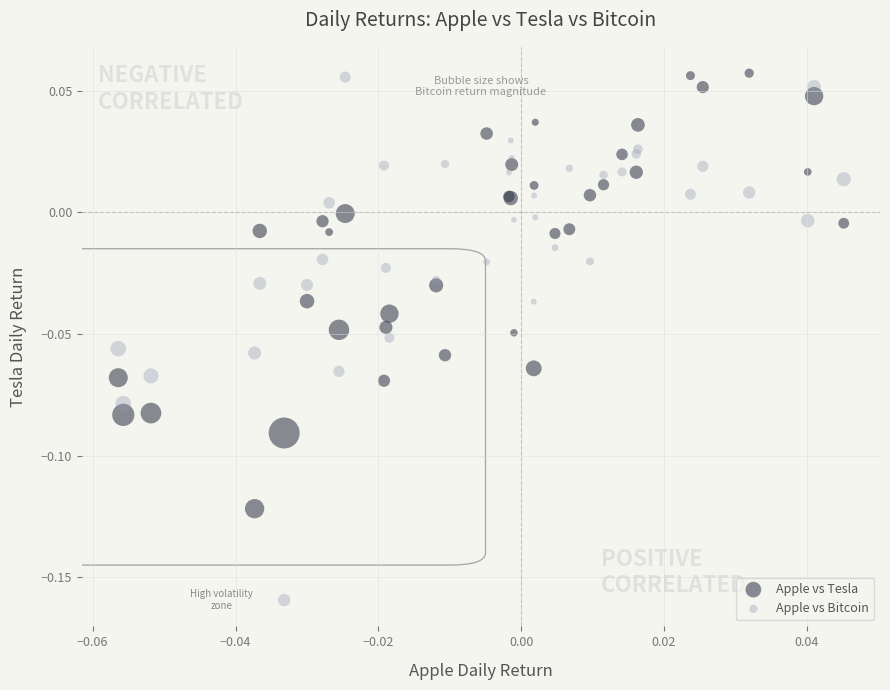

Which series contains the lowest Y value?

Apple vs Bitcoin